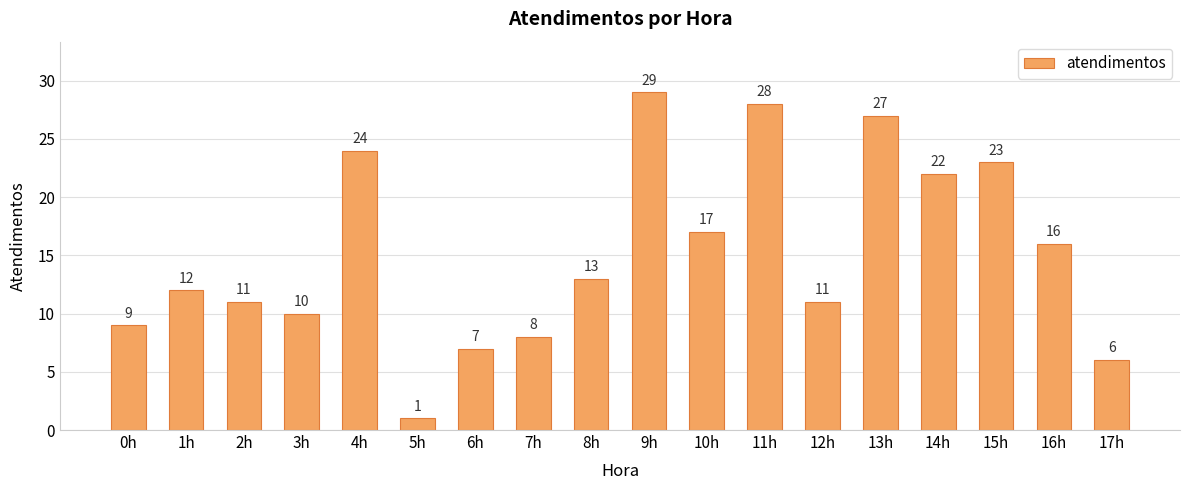

The value at 13h is 27. True or false?

True